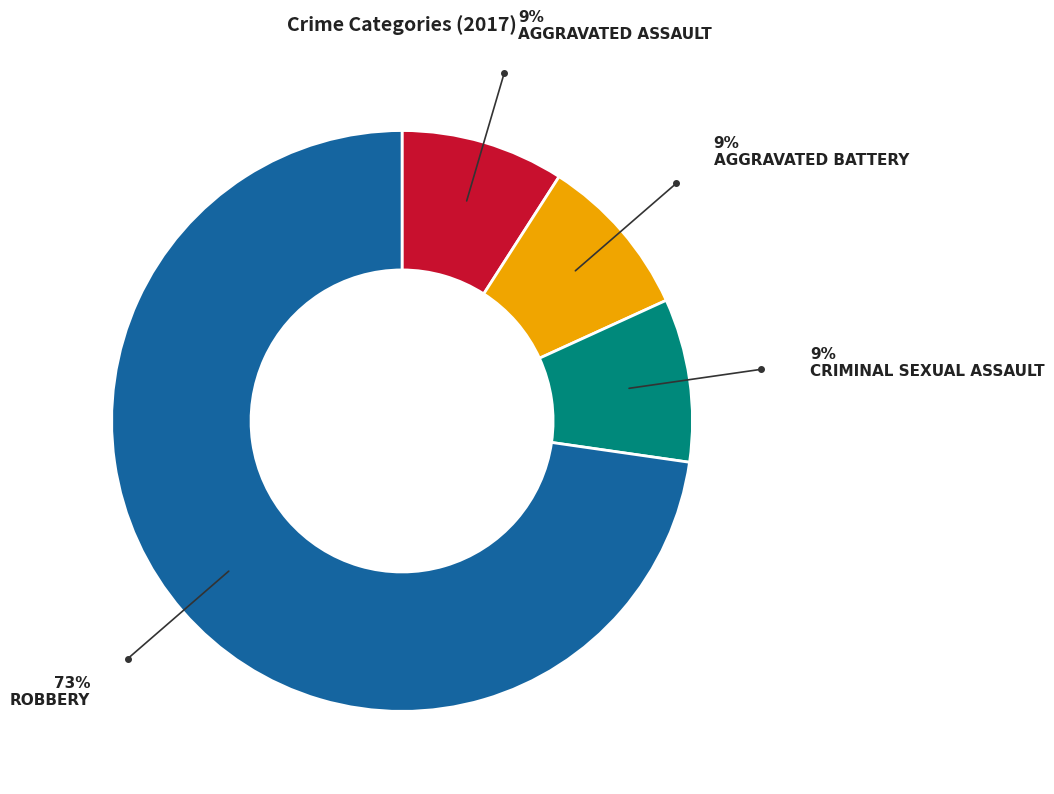

Does any single category account for the majority?

Yes